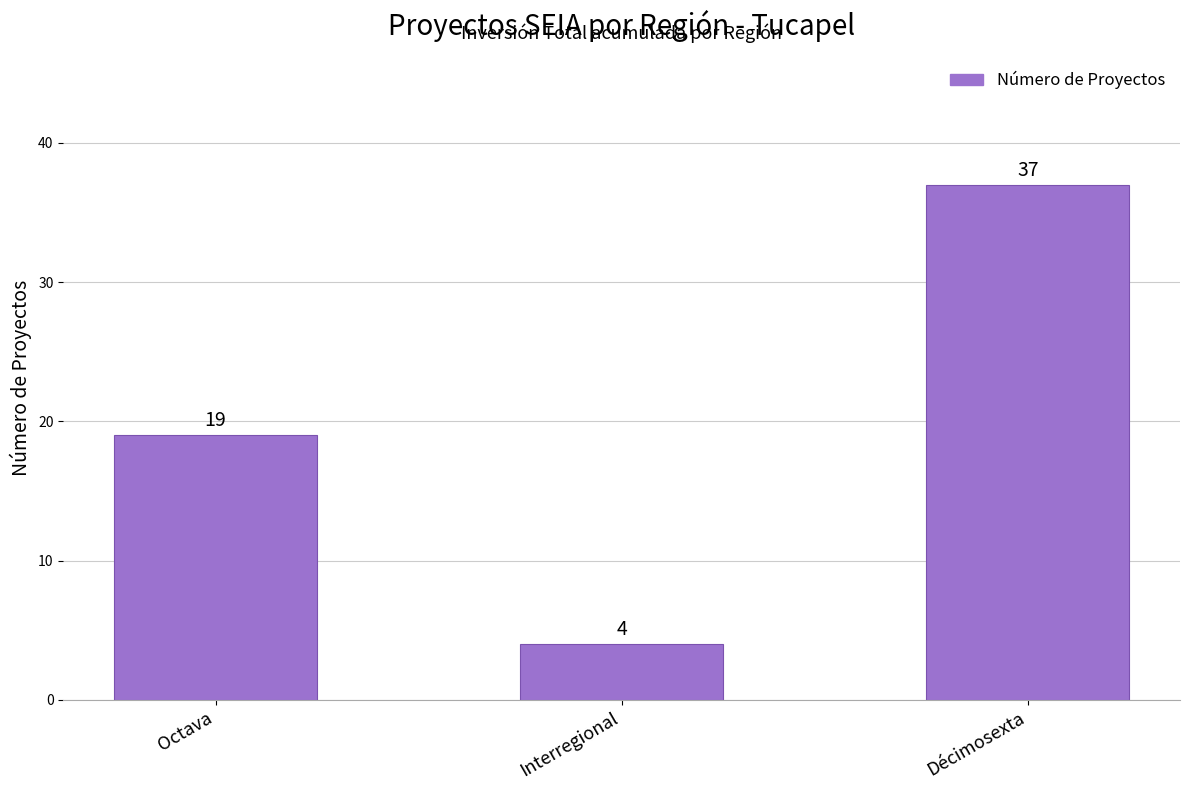

The chart shows a value of 32 at Octava. True or false?

False